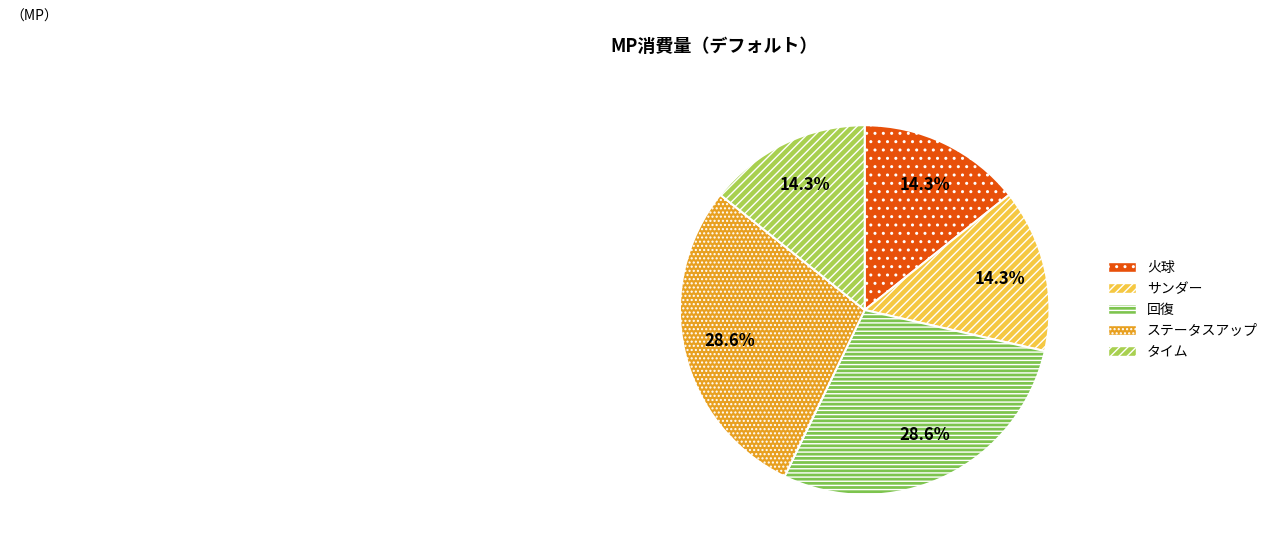

Combined, what portion of the pie is サンダー and ステータスアップ?

42.9%